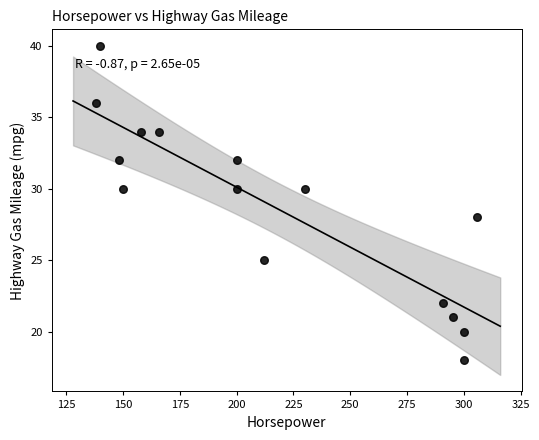

What is the range of X values (max minus min)?

168